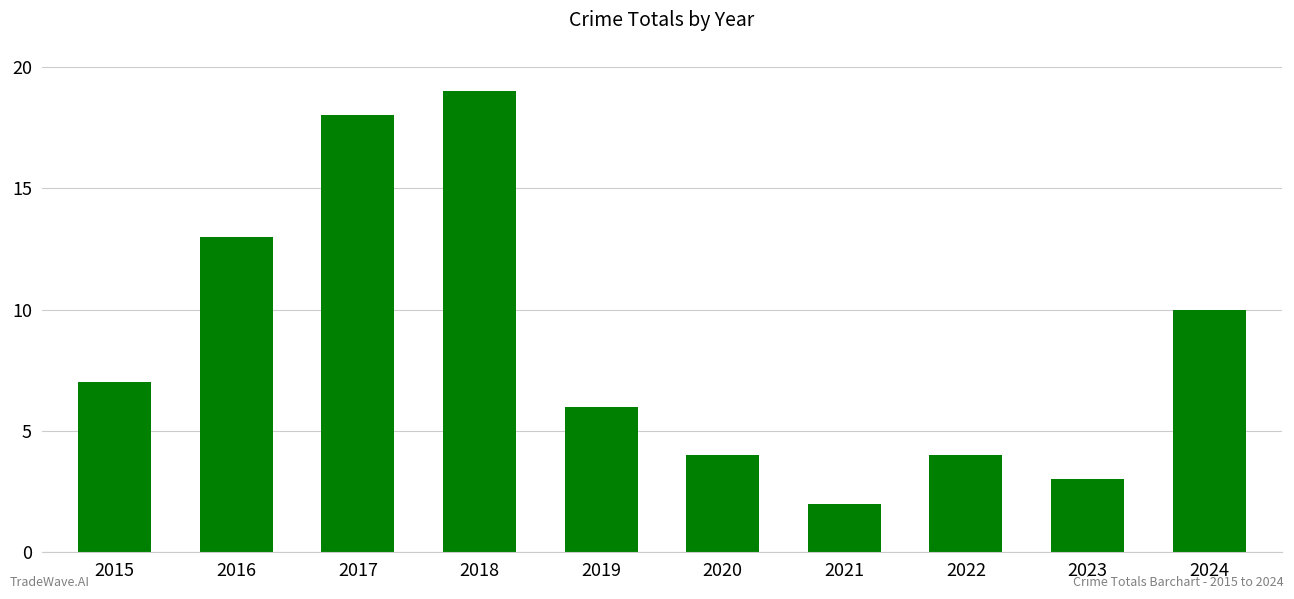

What is the difference between the maximum and minimum values?

17